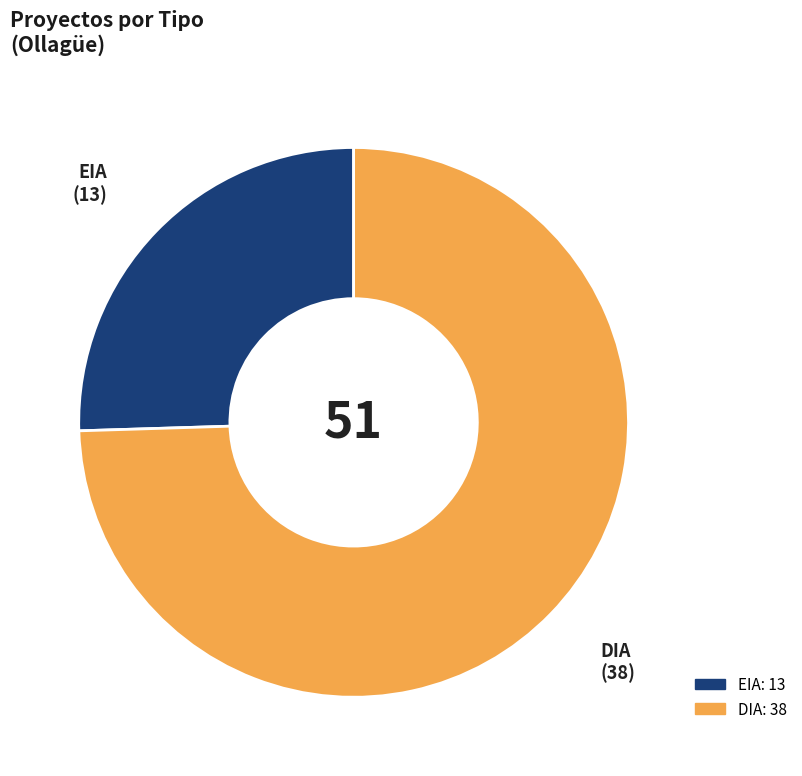

True or false: DIA accounts for 75% of the total.

True